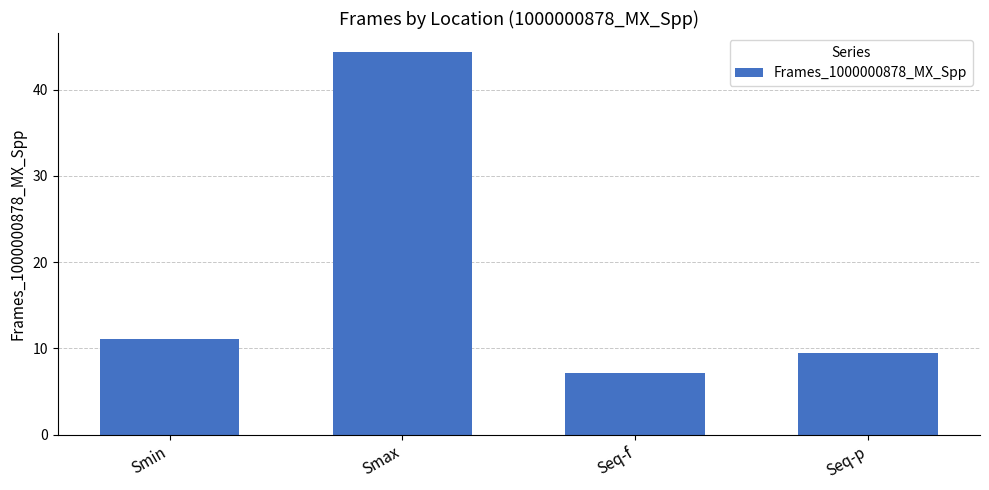

List the labels in order of value, largest first.

Smax, Smin, Seq-p, Seq-f